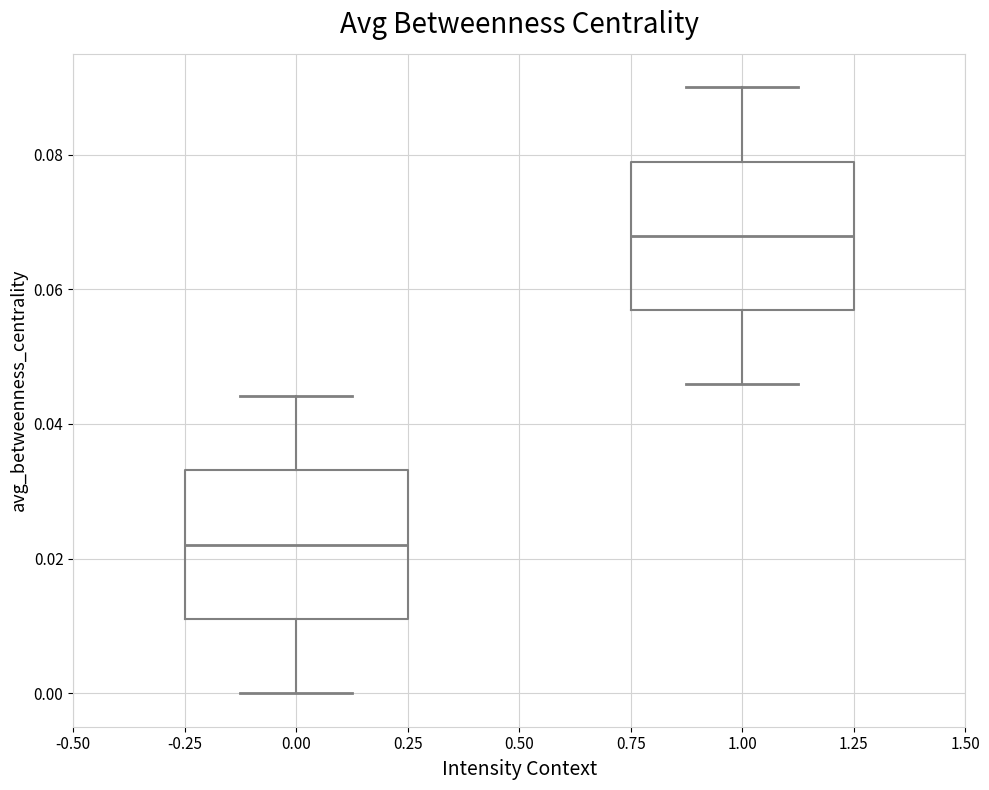

Reading left to right, transcribe this box plot: for each box, give where its median line is, the range the box spans, and where its two whiskers end, as read against the y-axis. The values are not printed on the chart, so give them approximately, as read against the axis.

0.00: median 0.022, box 0.012 to 0.034, whiskers 0.000 to 0.044
1.00: median 0.068, box 0.056 to 0.078, whiskers 0.046 to 0.090